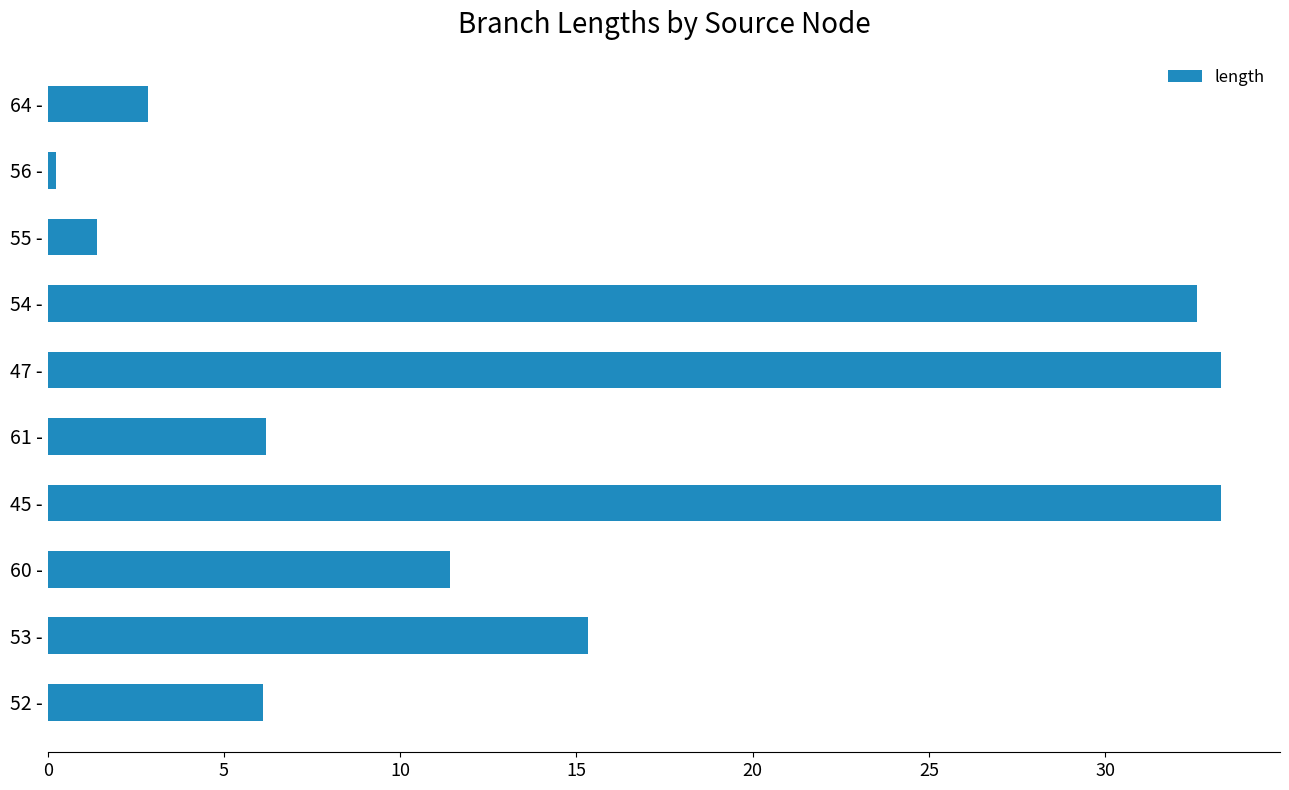

At which label is the value closest to 16?

53 -